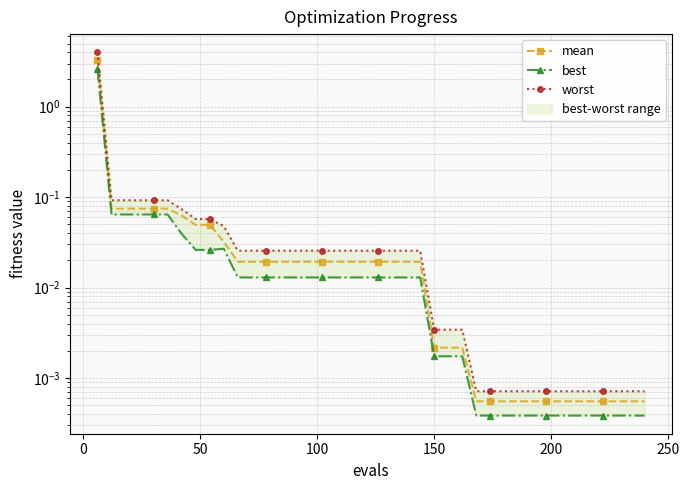

Which series has the widest spread of values?

worst